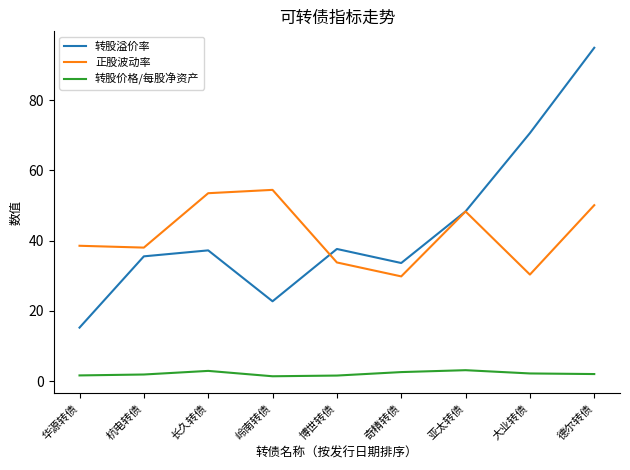

Read the 转股价格/每股净资产 value at 杭电转债.

1.9